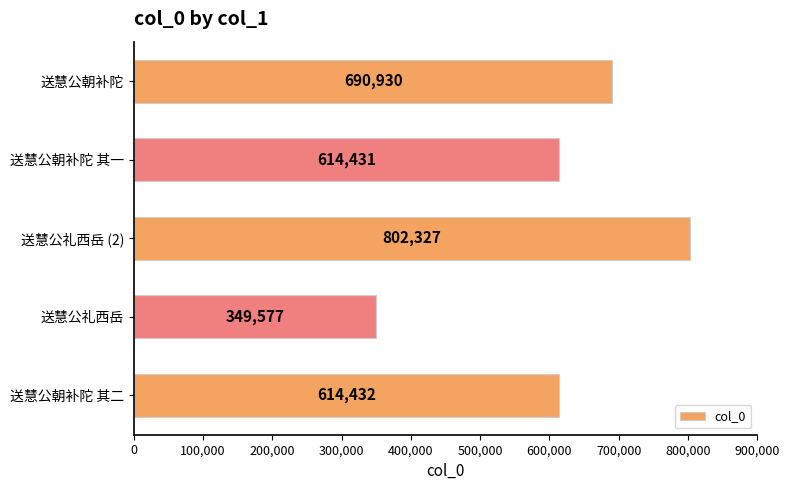

List the labels in order of value, smallest first.

送慧公礼西岳, 送慧公朝补陀 其一, 送慧公朝补陀 其二, 送慧公朝补陀, 送慧公礼西岳 (2)